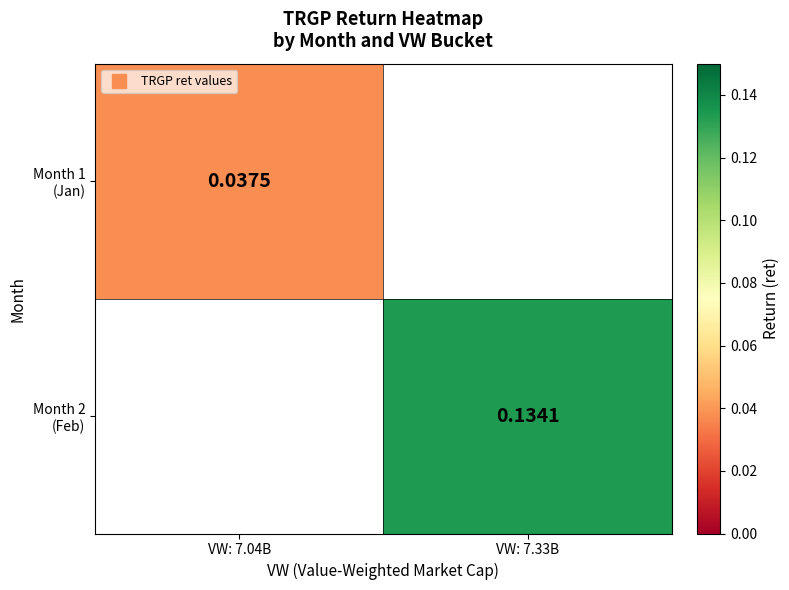

At how many categories does at least one series exceed 0?

2